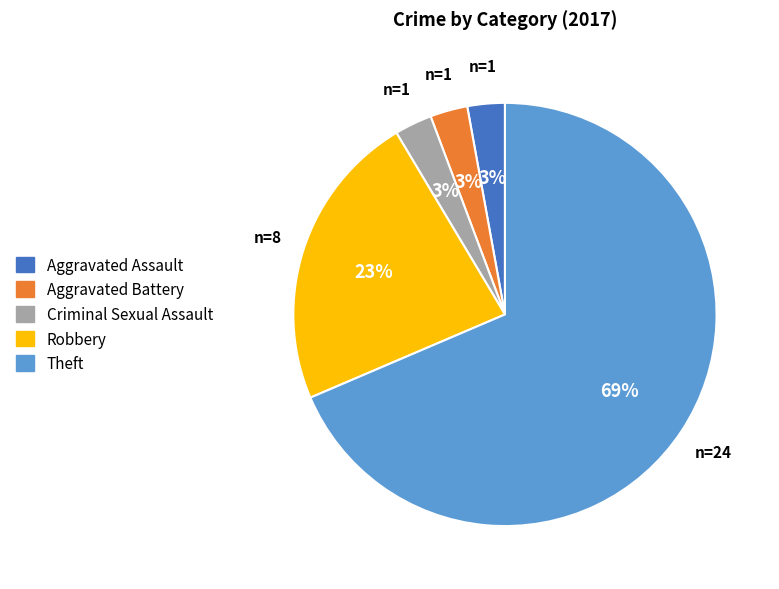

Which slice is the largest?

Theft